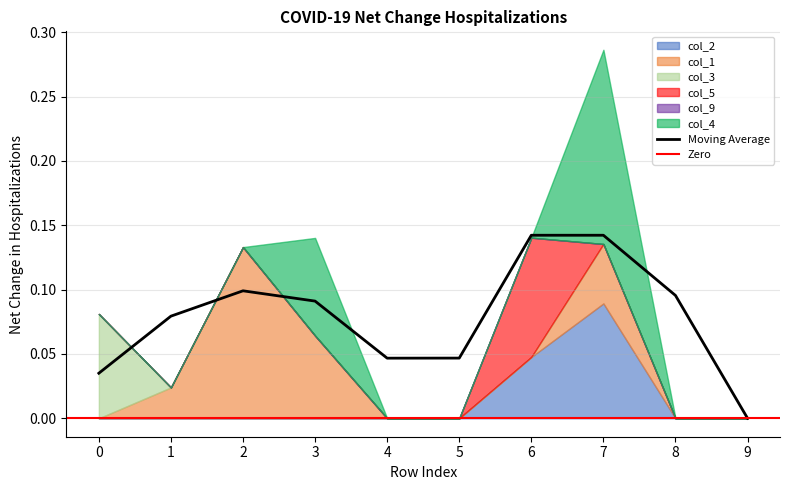

True or false: col_5 and col_9 intersect in this chart.

False